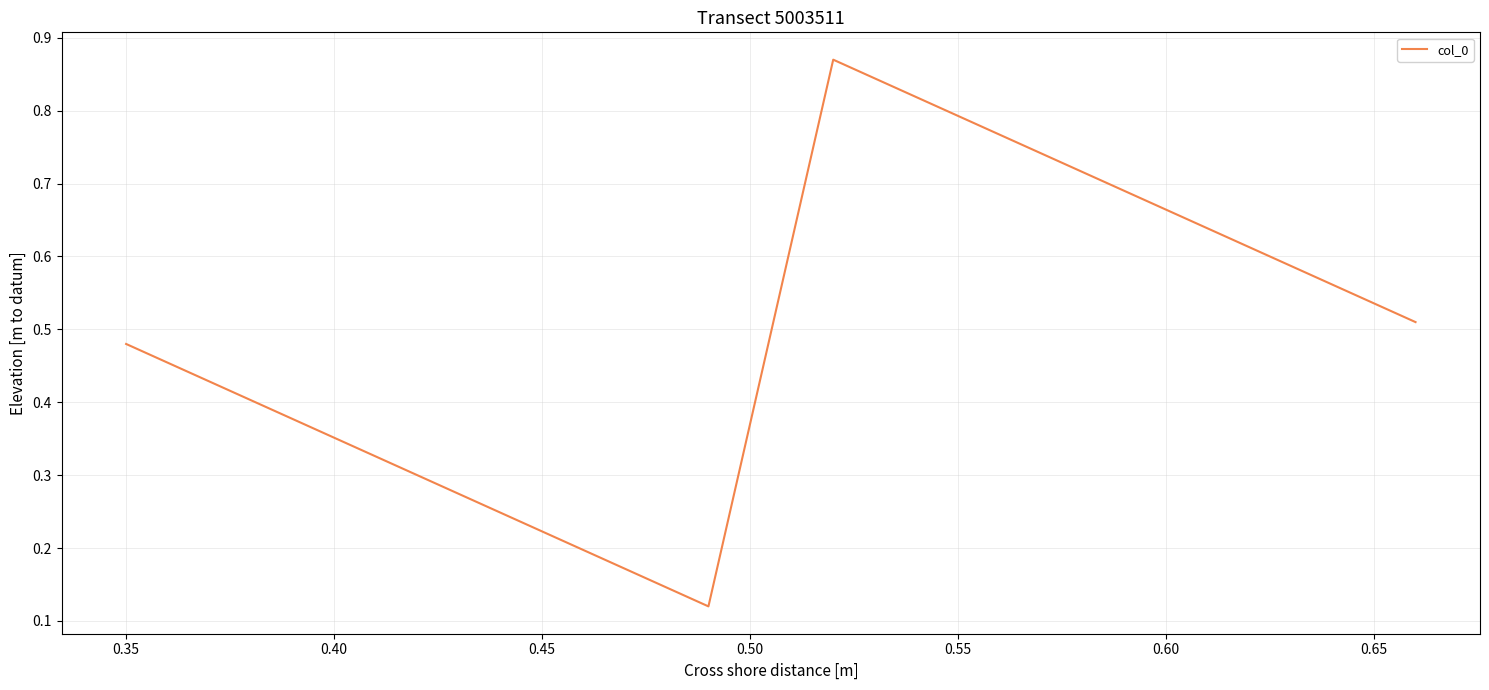

Count the values in the range 0 to 1.

4